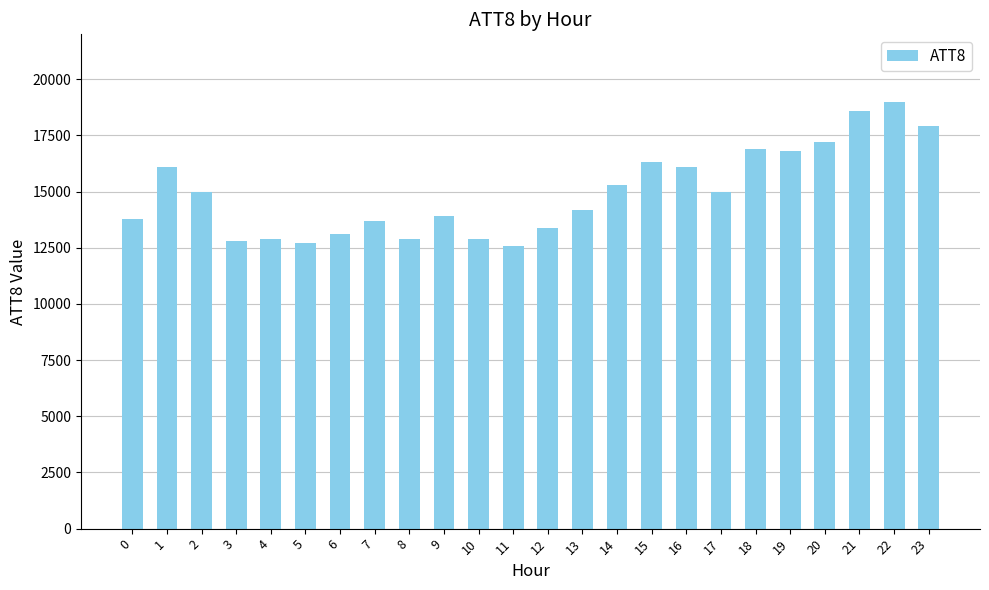

Reading left to right, extract all data points from this chart.

0=13800	1=16100	2=15000	3=12800	4=12900	5=12700	6=13100	7=13700	8=12900	9=13900	10=12900	11=12600	12=13400	13=14200	14=15300	15=16300	16=16100	17=15000	18=16900	19=16800	20=17200	21=18600	22=19000	23=17900